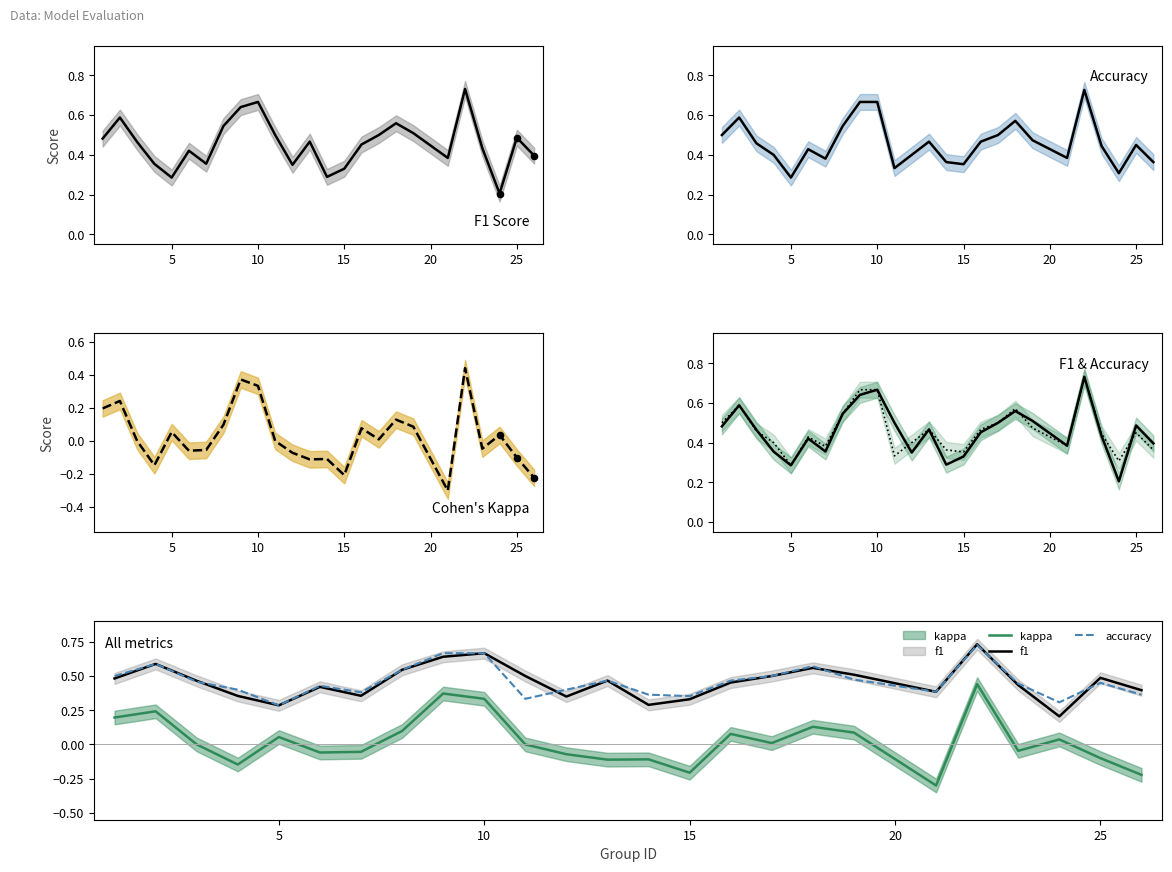

Which series has the widest spread of Y values?

kappa